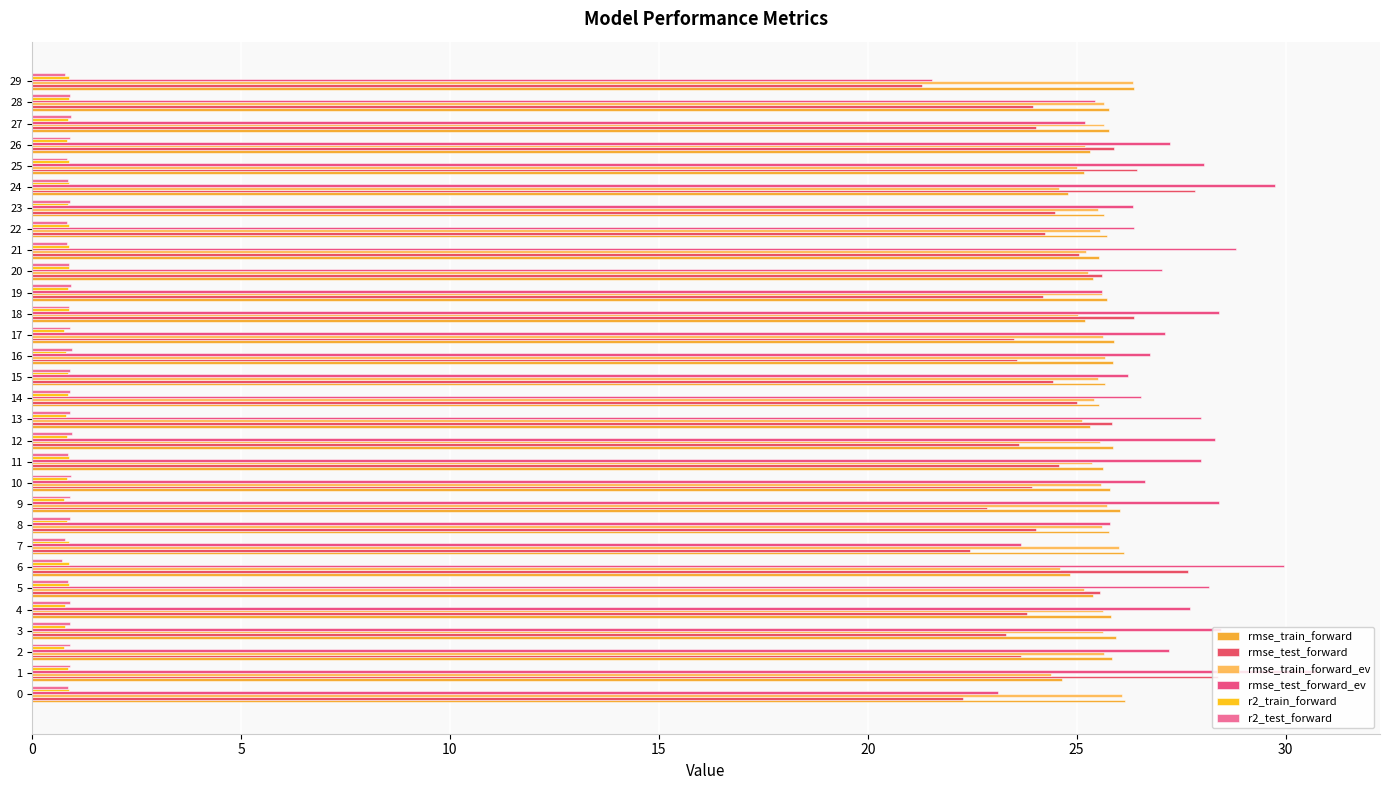

How many series are shown in this chart?

6